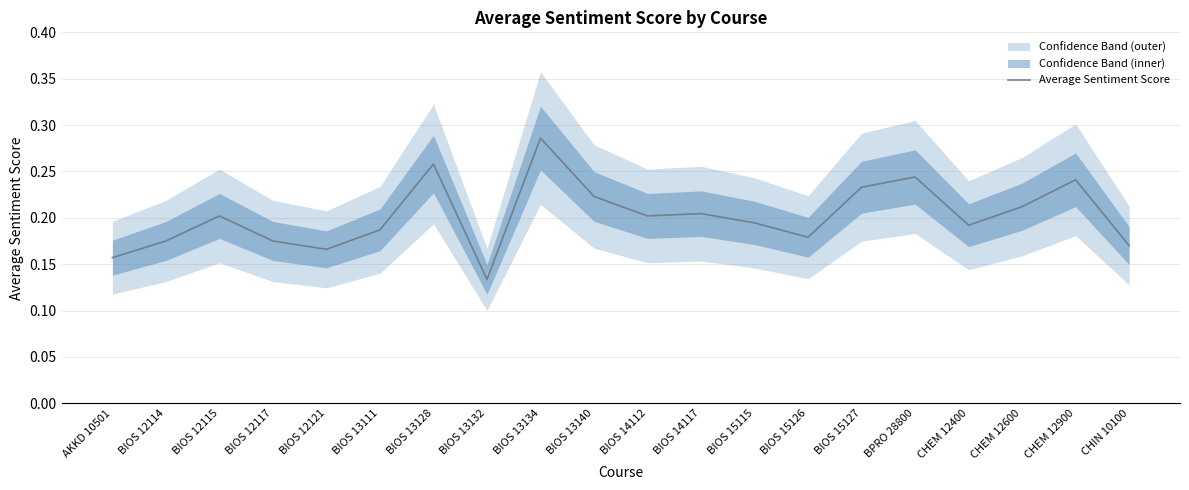

What position from the left is BPRO 28800?

16